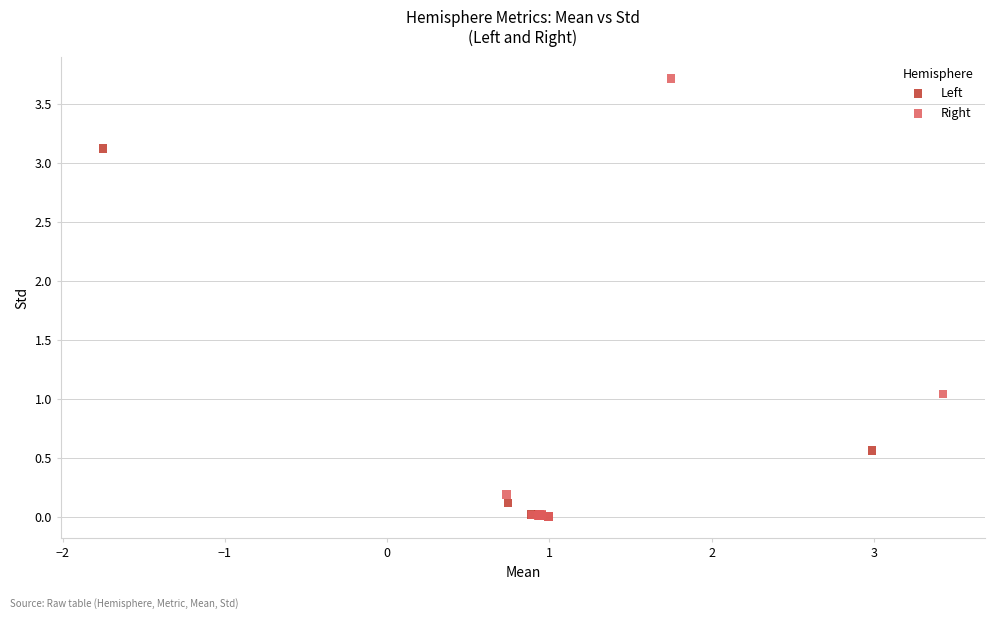

Which series has the widest spread of Y values?

Right